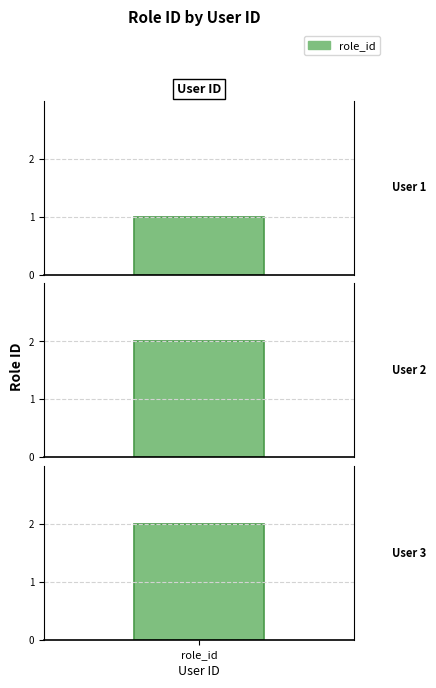

Reading left to right, list all the values displayed in this chart.

1=1	2=2	3=2